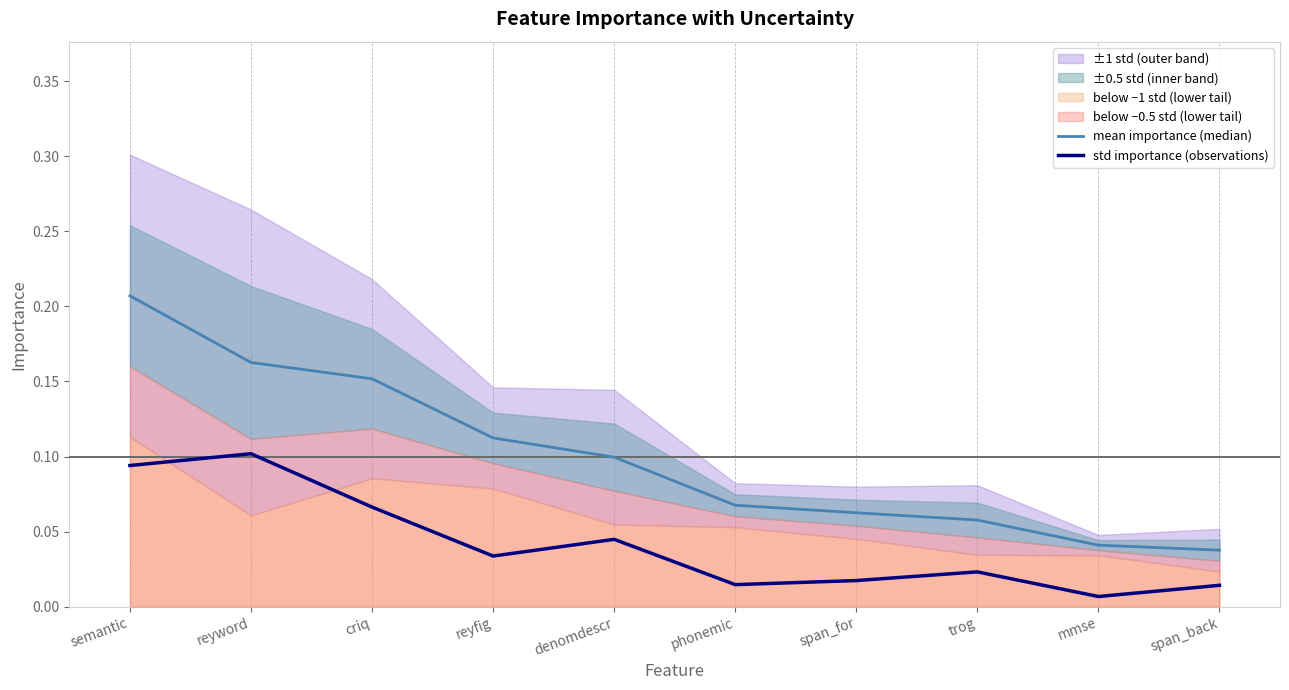

True or false: std importance (observations) and mean importance (median) cross at least once.

False